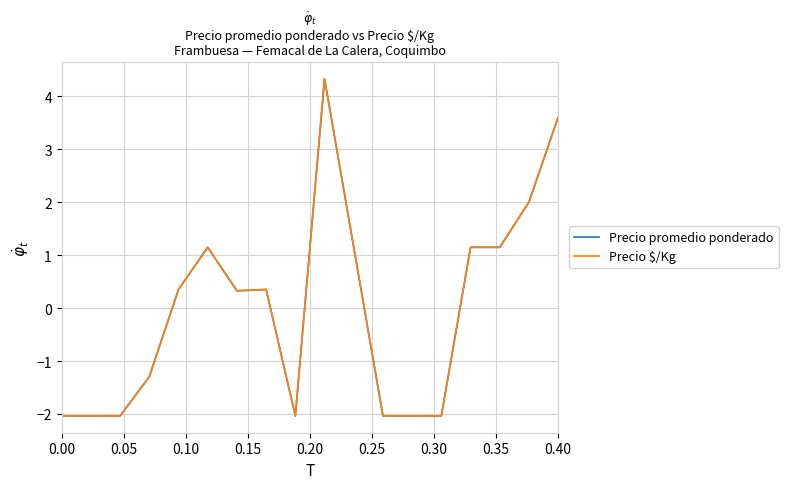

What is the maximum value shown in the chart?

4.3